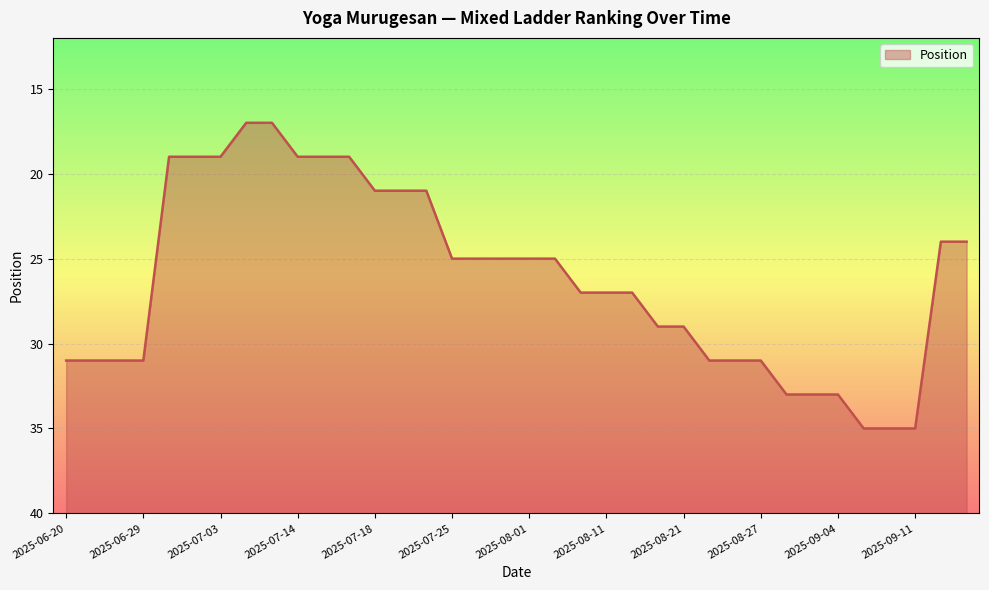

True or false: the data shows 10 at 2025-08-21.

False